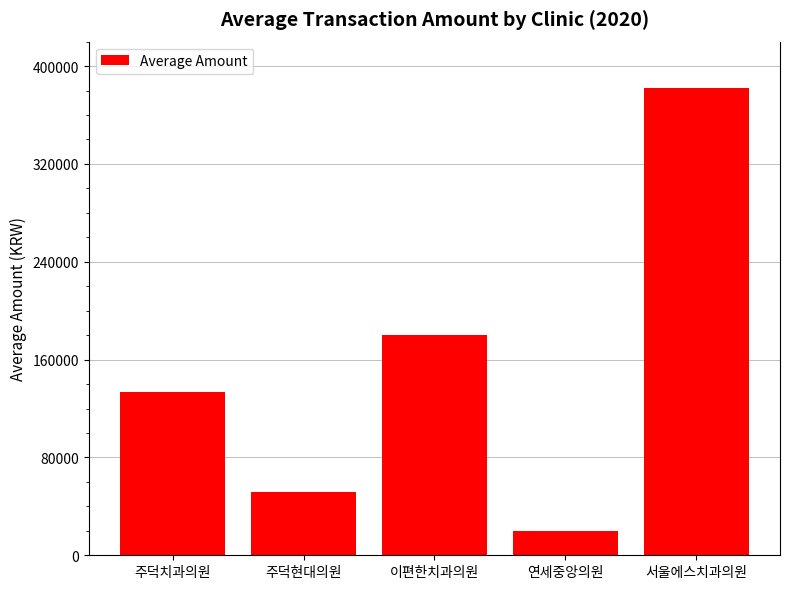

What is the change in value from 주덕치과의원 to 서울에스치과의원?

+248598